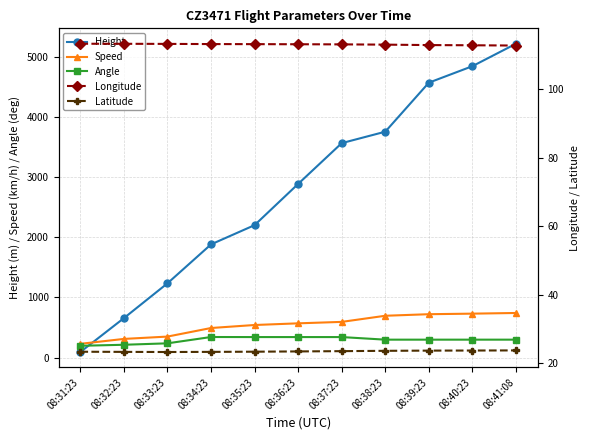

Reading left to right, extract all data points from this chart.

Height: 91.4	655.3	1234.4	1882.1	2202.2	2888.0	3566.2	3756.7	4572.0	4846.3	5219.7
Speed: 227.8	309.3	348.2	490.8	540.8	568.6	592.6	694.5	720.4	729.7	740.8
Angle: 195.0	212.0	236.0	341.0	340.0	340.0	340.0	297.0	297.0	297.0	297.0
Longitude: 113.3	113.3	113.2	113.2	113.2	113.1	113.1	113.0	112.9	112.8	112.8
Latitude: 23.4	23.4	23.3	23.4	23.4	23.5	23.6	23.7	23.7	23.7	23.8